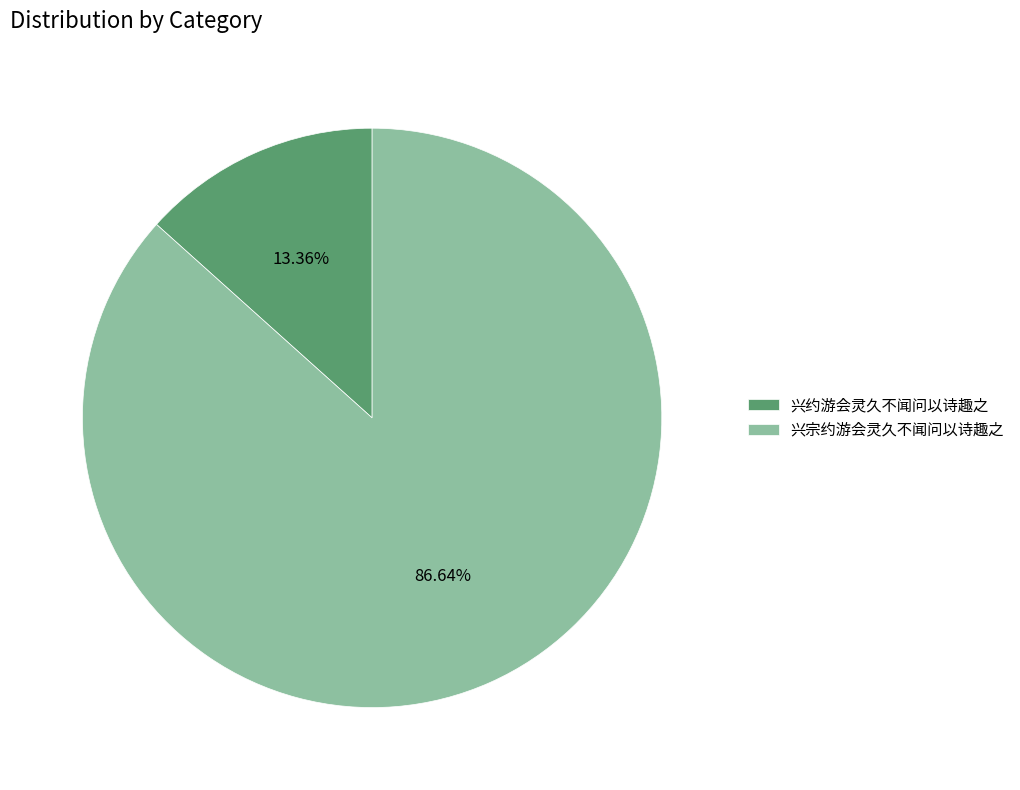

Between 兴宗约游会灵久不闻问以诗趣之 and 兴约游会灵久不闻问以诗趣之, which is larger?

兴宗约游会灵久不闻问以诗趣之